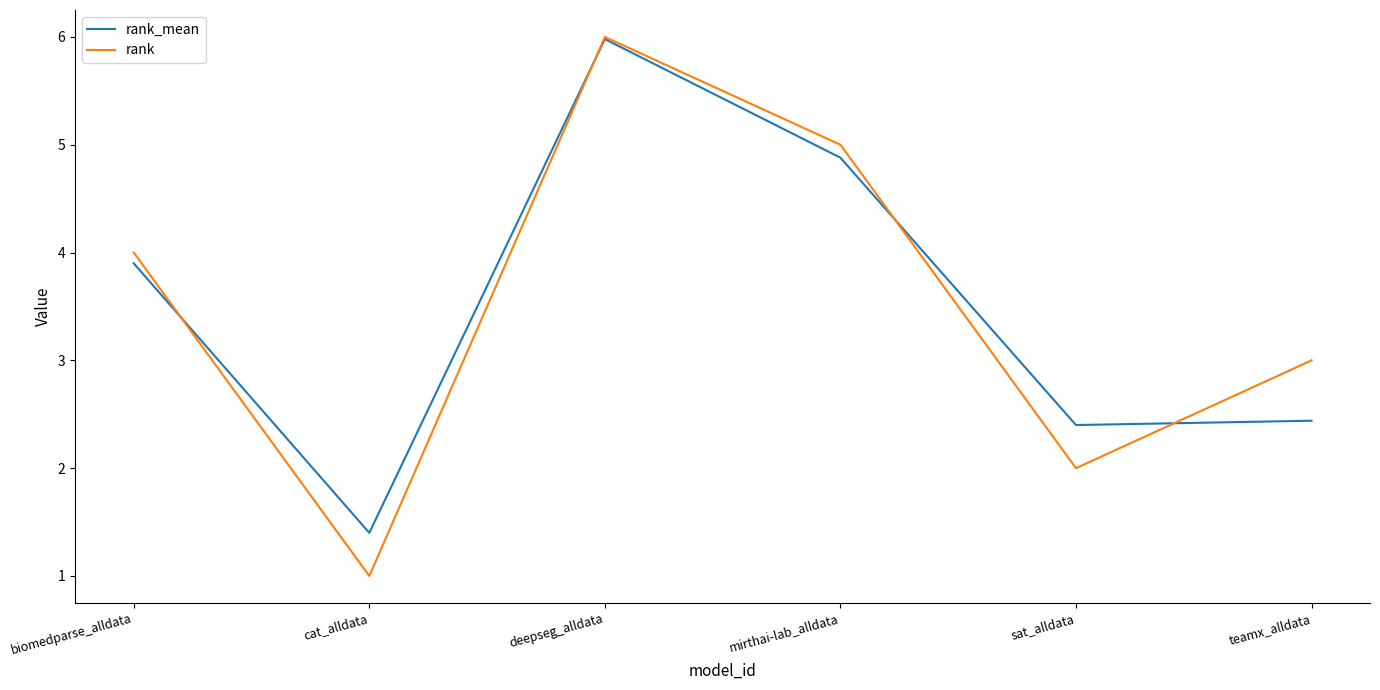

How many rank values are between 2 and 5?

4